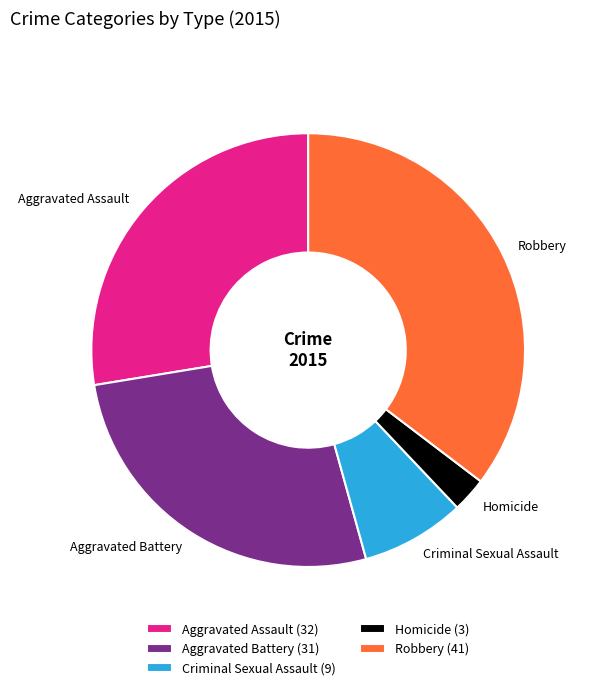

Which has a higher value, Aggravated Assault or Homicide?

Aggravated Assault